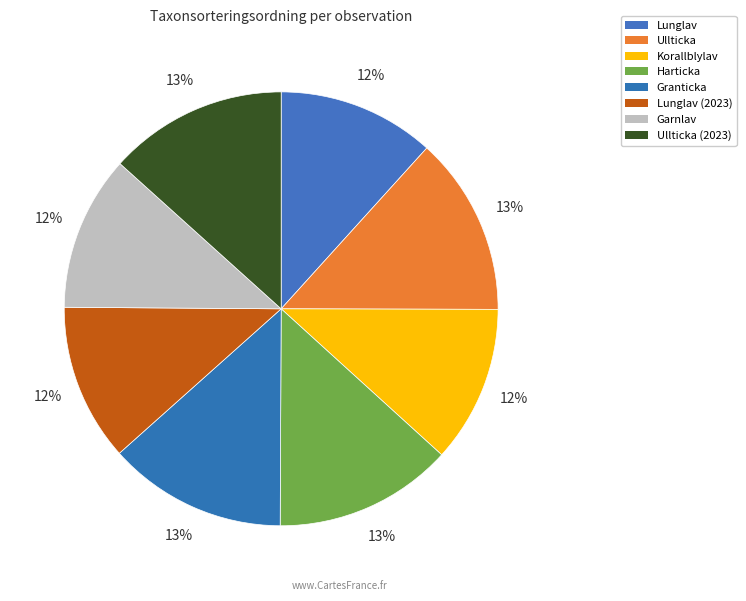

Count the number of slices in the pie.

8